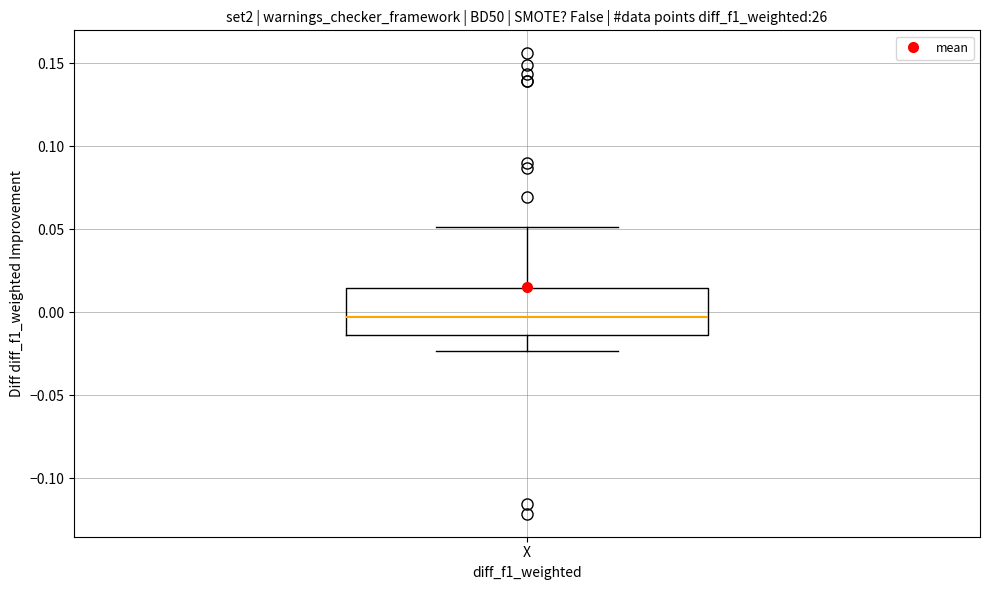

Read this box plot against the y-axis: the position of the median line, the range covered by the box, and the ends of both whiskers. The values are not printed on the chart, so give them approximately, as read against the axis.

median -0.005, box -0.015 to 0.015, whiskers -0.025 to 0.050